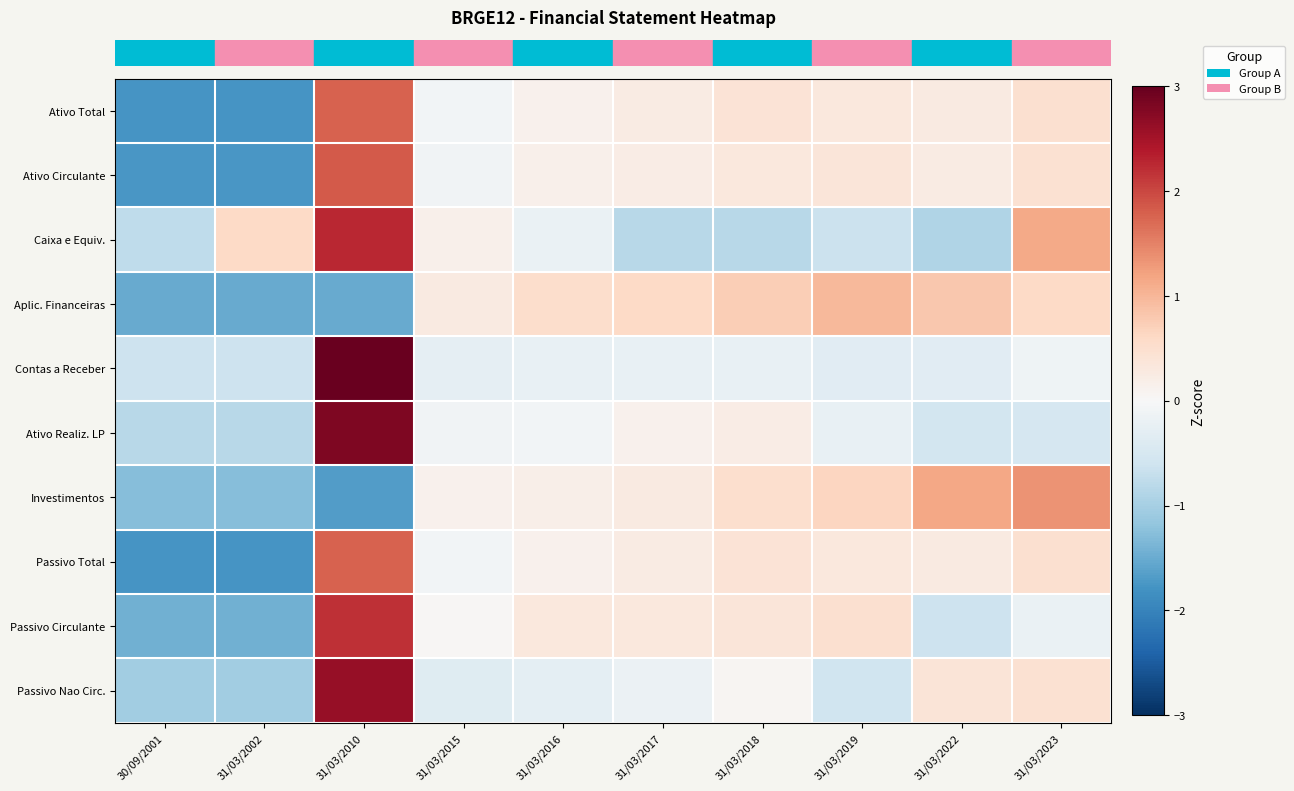

Between 31/03/2018 and 31/03/2015, which is larger?

31/03/2018